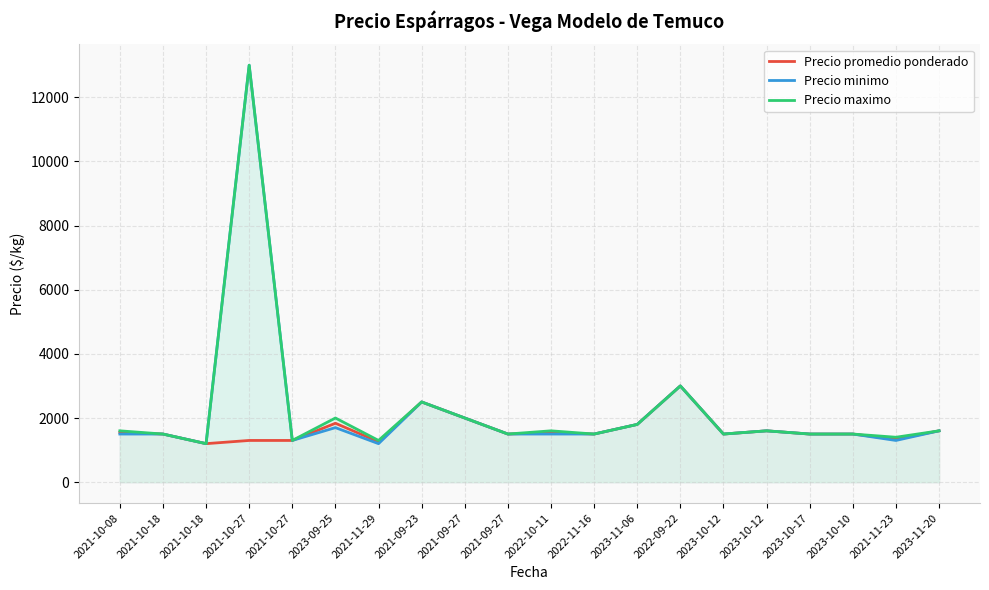

True or false: Precio minimo and Precio maximo intersect in this chart.

False